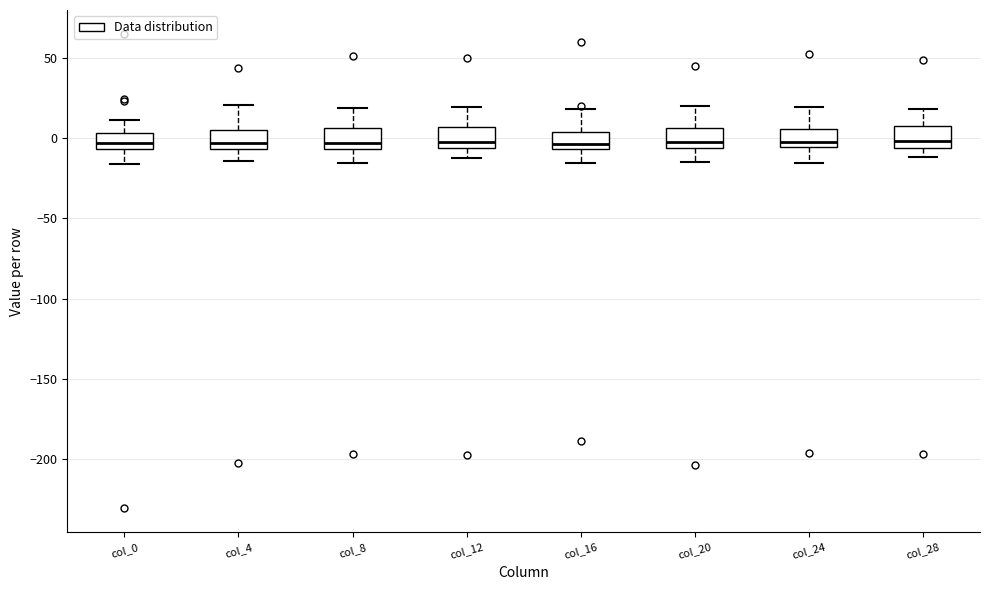

Where does the median line of the box for col_20 sit on the y-axis? The values are not printed on the chart, so give them approximately, as read against the axis.

0